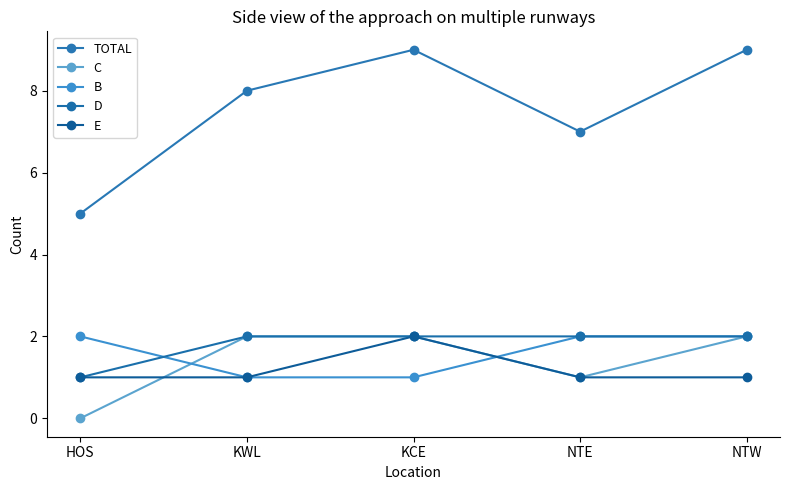

What are all the series names shown in the legend?

TOTAL, C, B, D, E